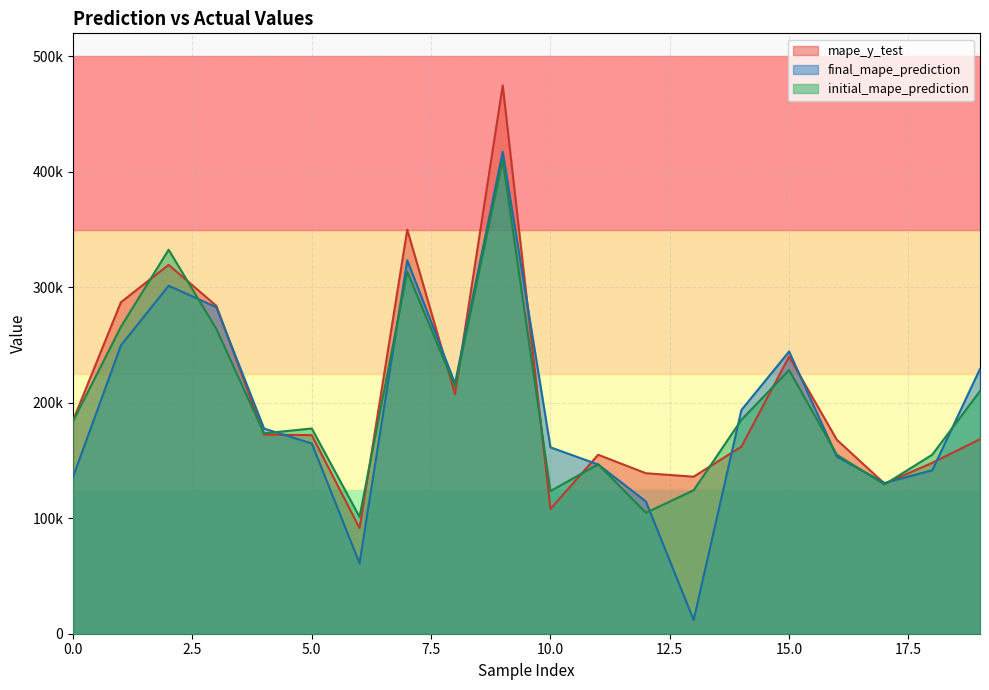

Rank the categories by final_mape_prediction value from lowest to highest.

13, 6, 12, 17, 0, 18, 11, 16, 10, 5, 4, 14, 8, 19, 15, 1, 3, 2, 7, 9